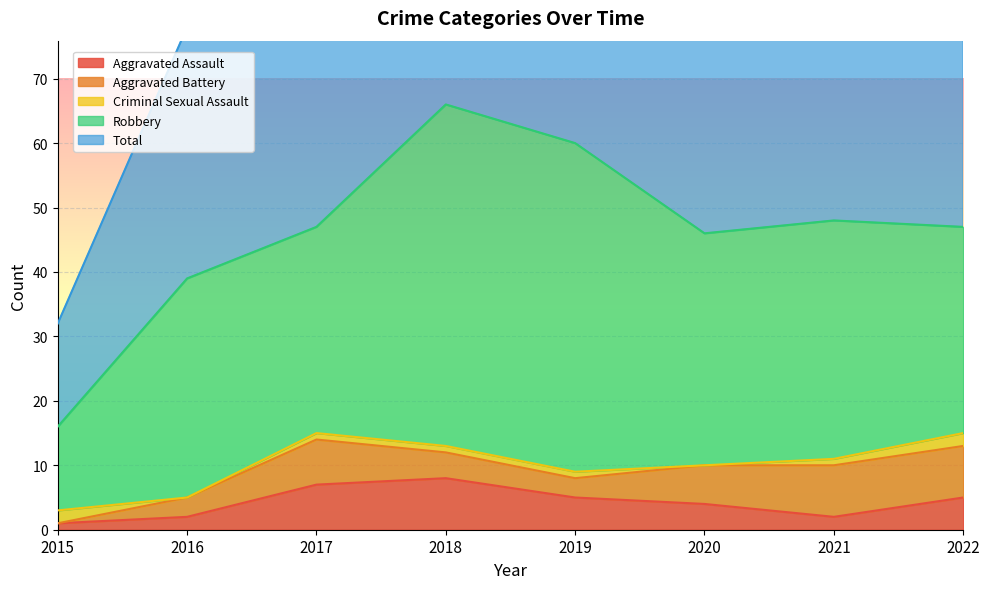

What is the average value of the Robbery series?

36